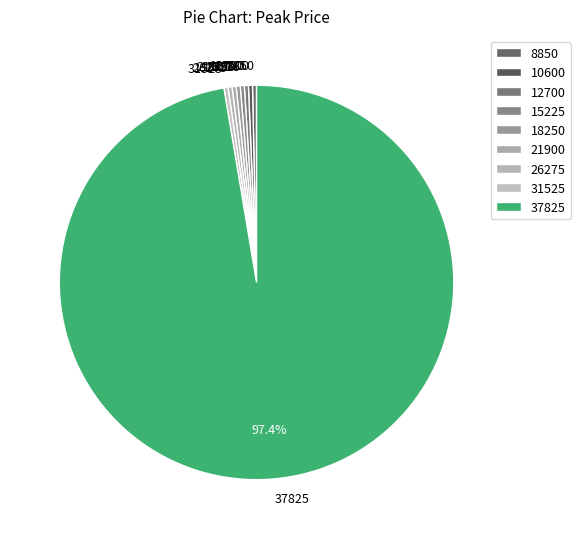

To the nearest percent, what is the combined percentage of 8850 and 37825?

98%